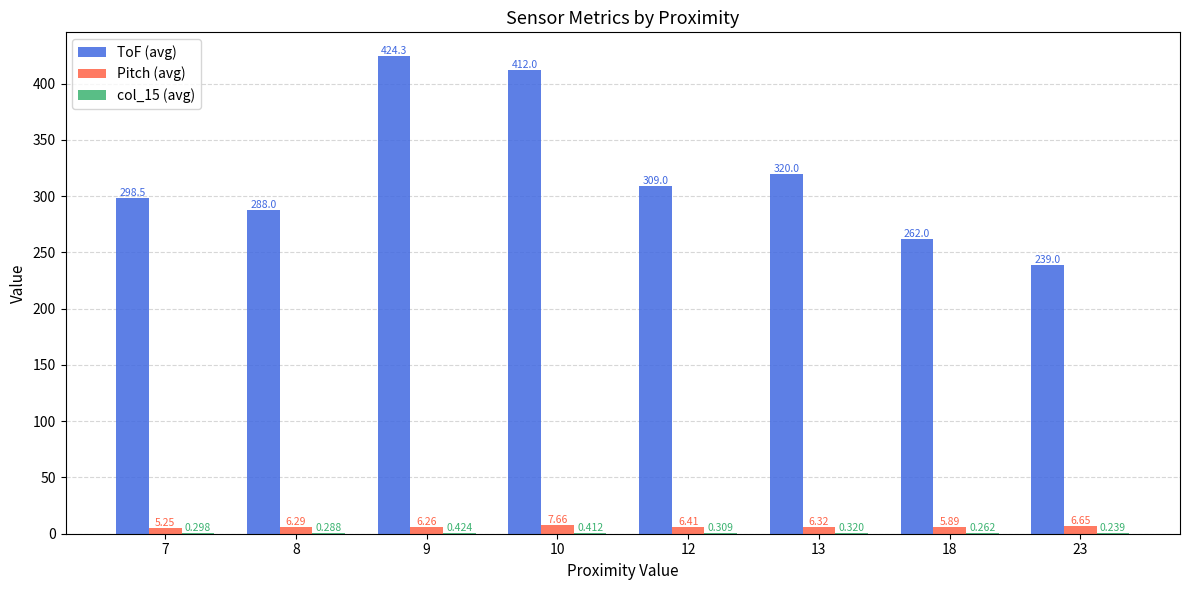

Which series has the largest total across all categories?

ToF (avg)